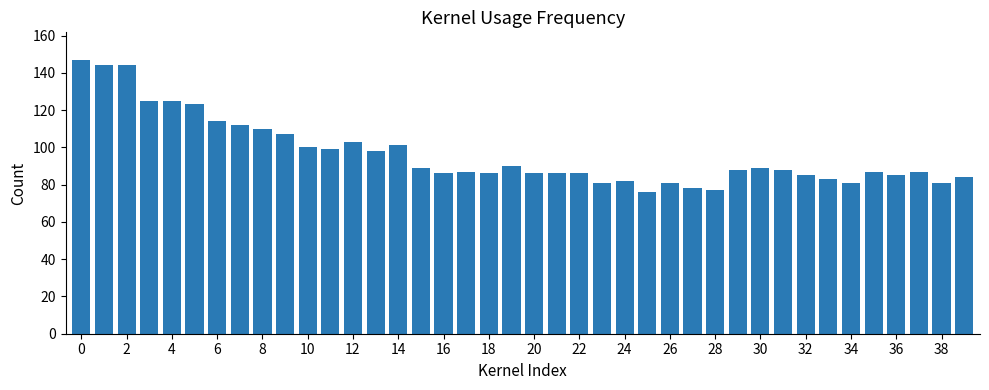

What is the difference between the maximum and minimum values?

71